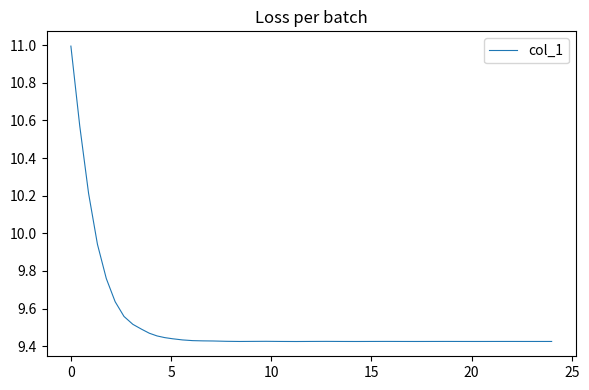

What is the difference between the maximum and minimum values?

1.6